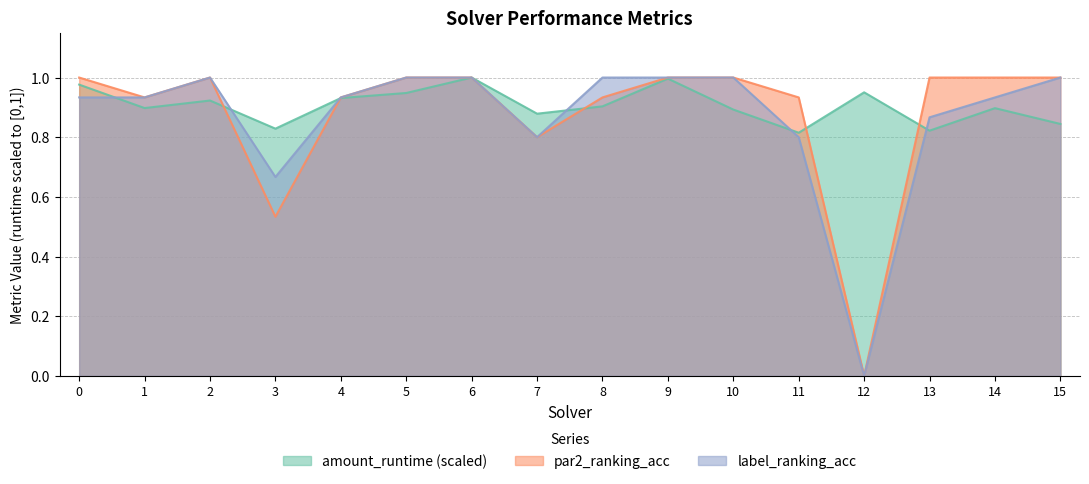

How many values in the par2_ranking_acc series are below 1?

7